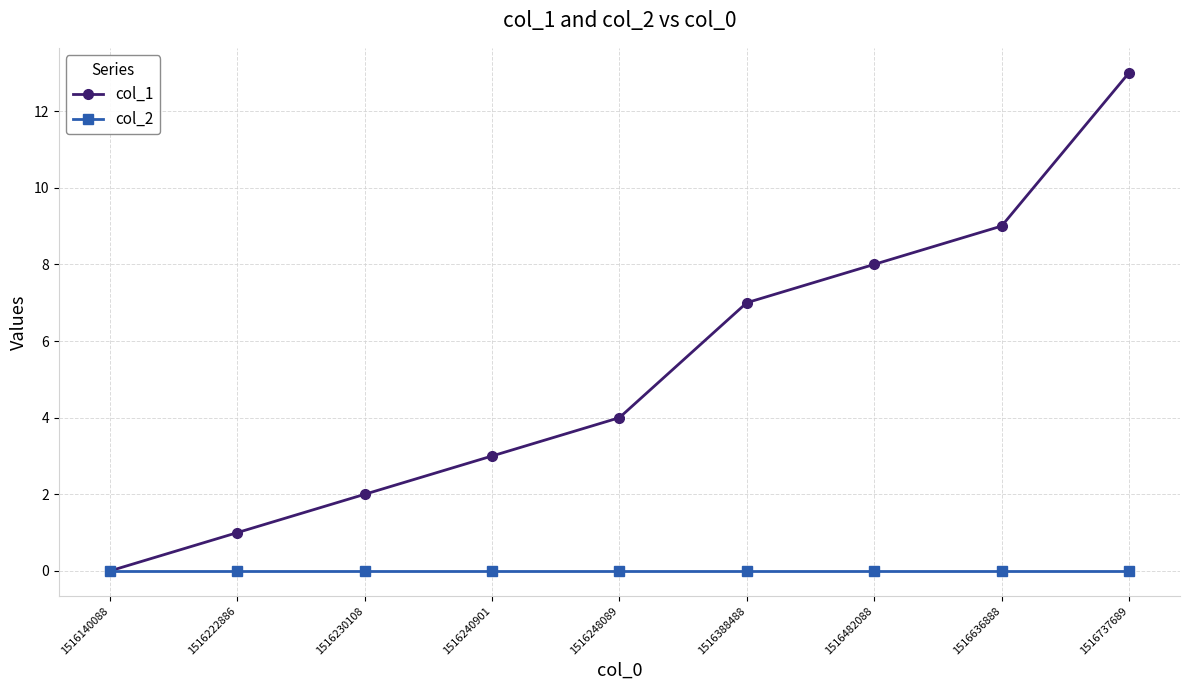

What are all the series names shown in the legend?

col_1, col_2